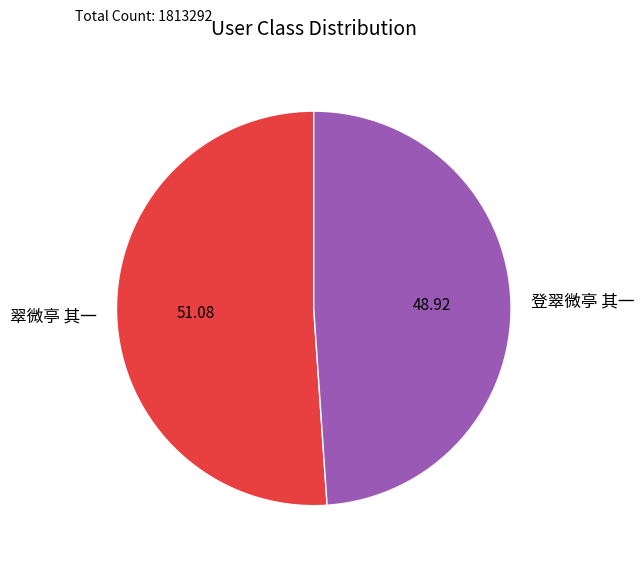

Rank the categories by value from highest to lowest.

翠微亭 其一, 登翠微亭 其一